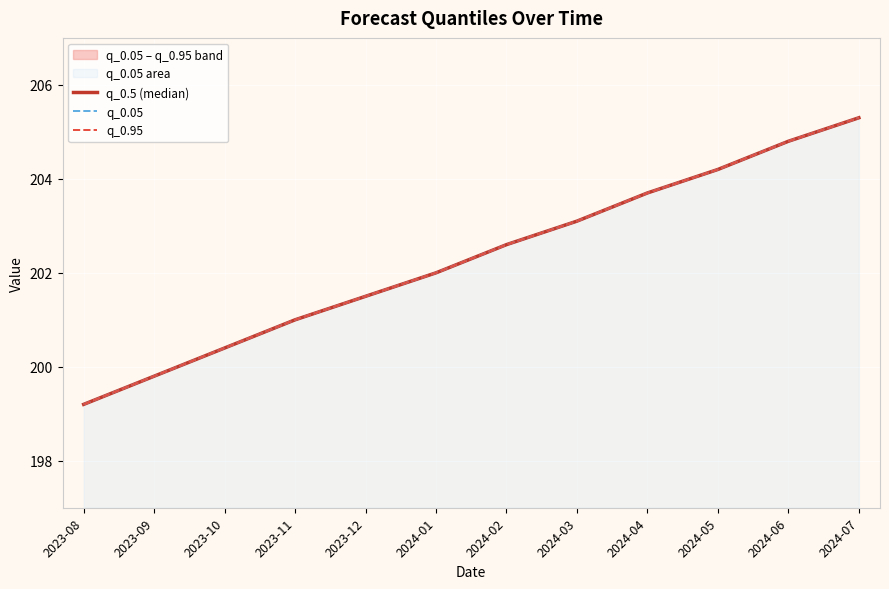

Reading right to left, transcribe all the data shown in this chart.

q_0.5 (median): 205.3	204.8	204.2	203.7	203.1	202.6	202.0	201.5	201.0	200.4	199.8	199.2
q_0.05: 205.3	204.8	204.2	203.7	203.1	202.6	202.0	201.5	201.0	200.4	199.8	199.2
q_0.95: 205.3	204.8	204.2	203.7	203.1	202.6	202.0	201.5	201.0	200.4	199.8	199.2